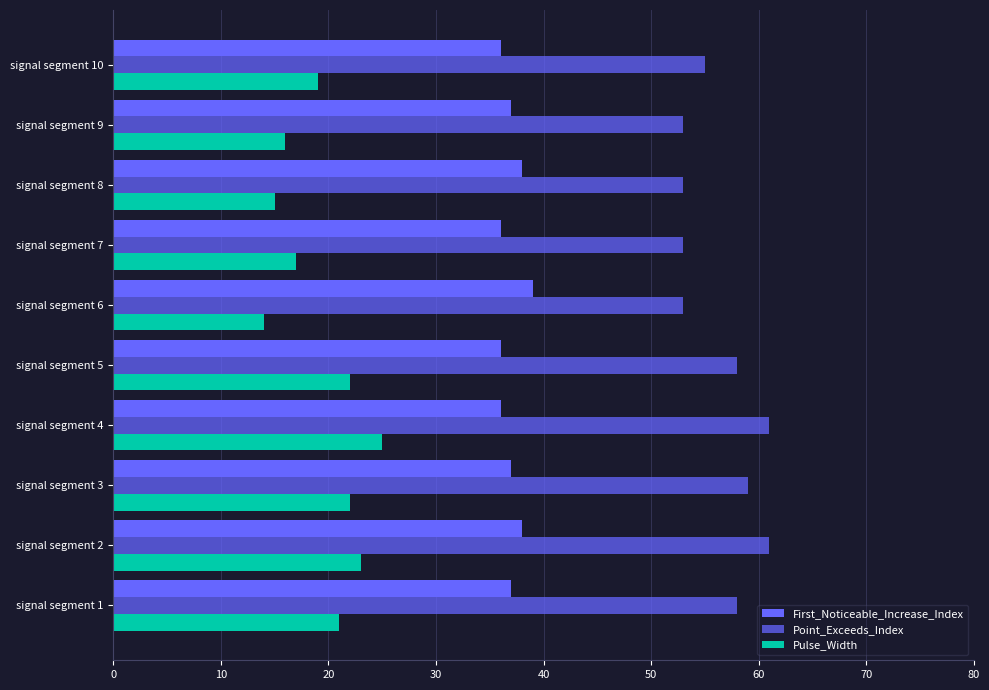

Count the number of categories in the chart.

10